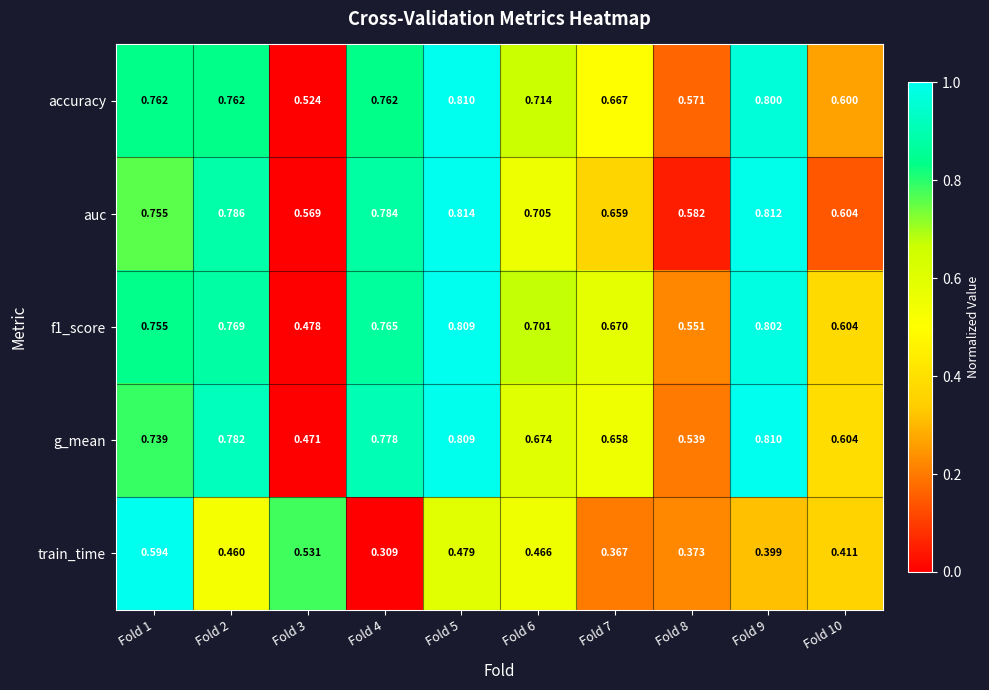

Which series changed the most between Fold 2 and Fold 7?

auc